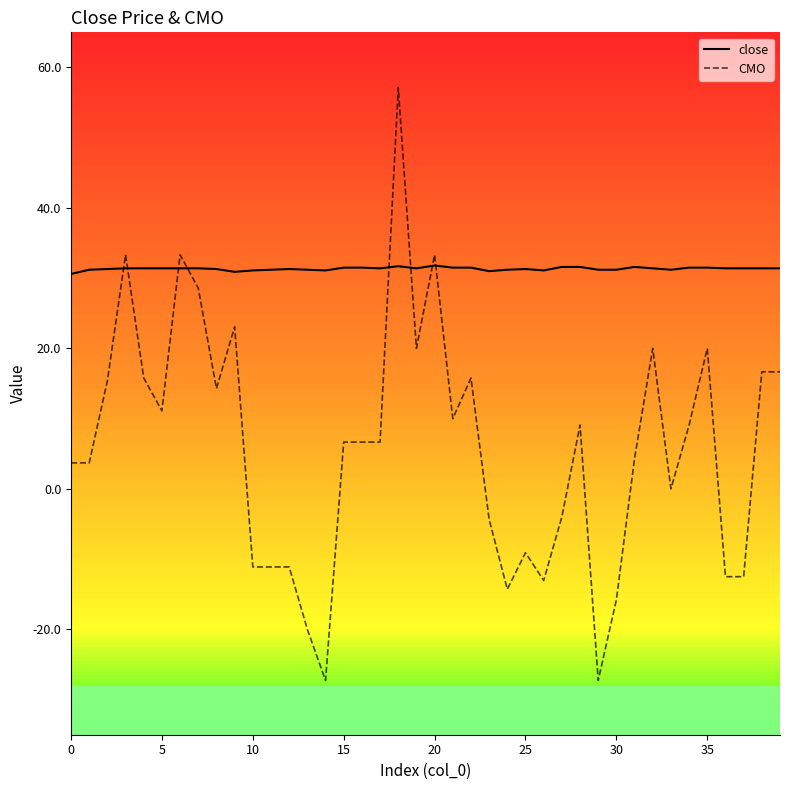

Which series has the largest range (max minus min)?

CMO